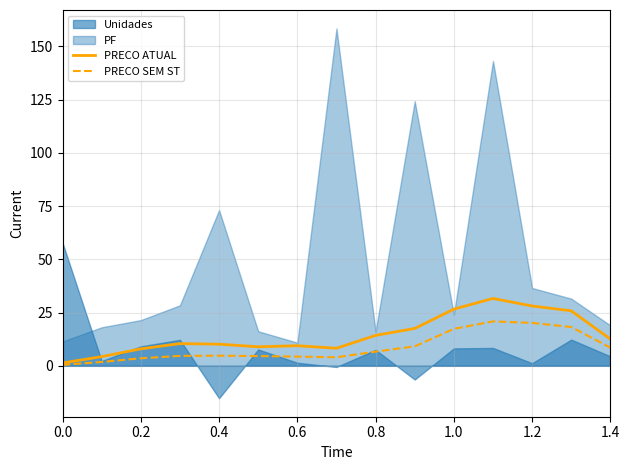

The value of PRECO SEM ST at 1.2 is 20.1. True or false?

True